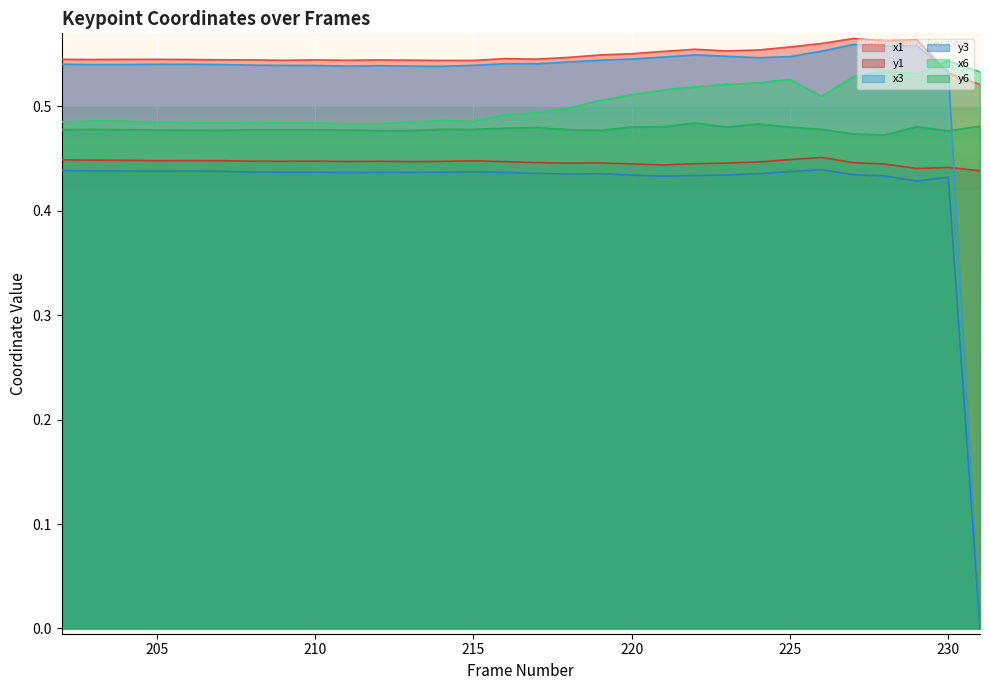

How many intersections are there between x1 and x6?

1